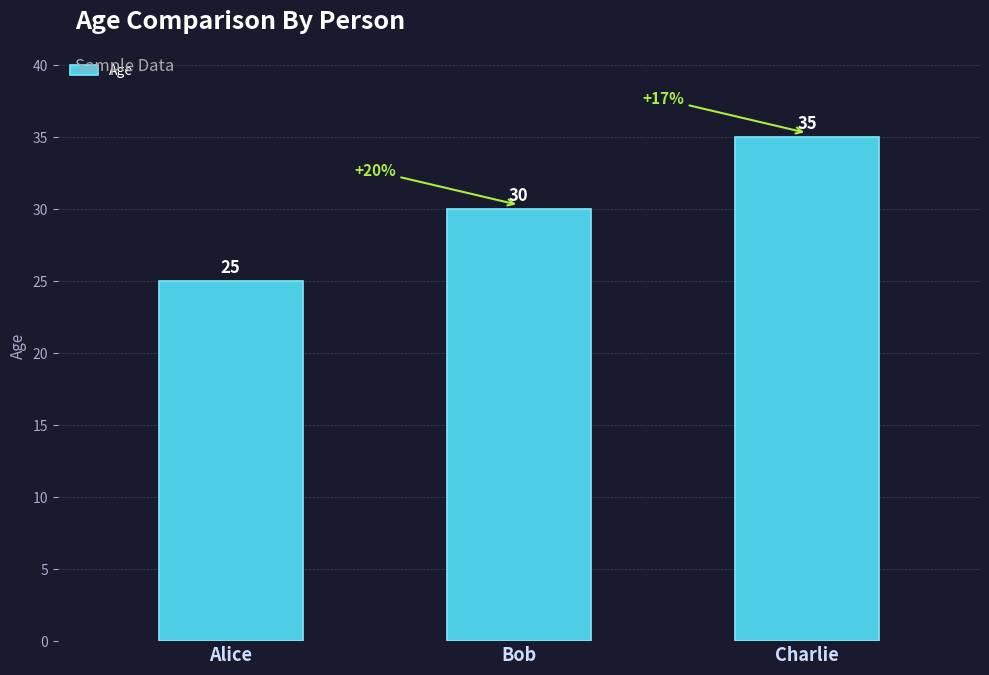

How many bars are there in total?

3